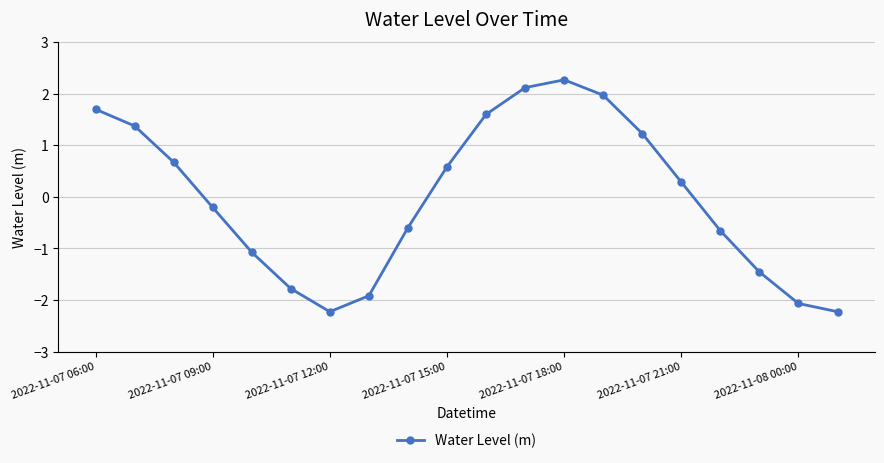

How many interior local peaks (higher than both neighbors) does the data have?

1